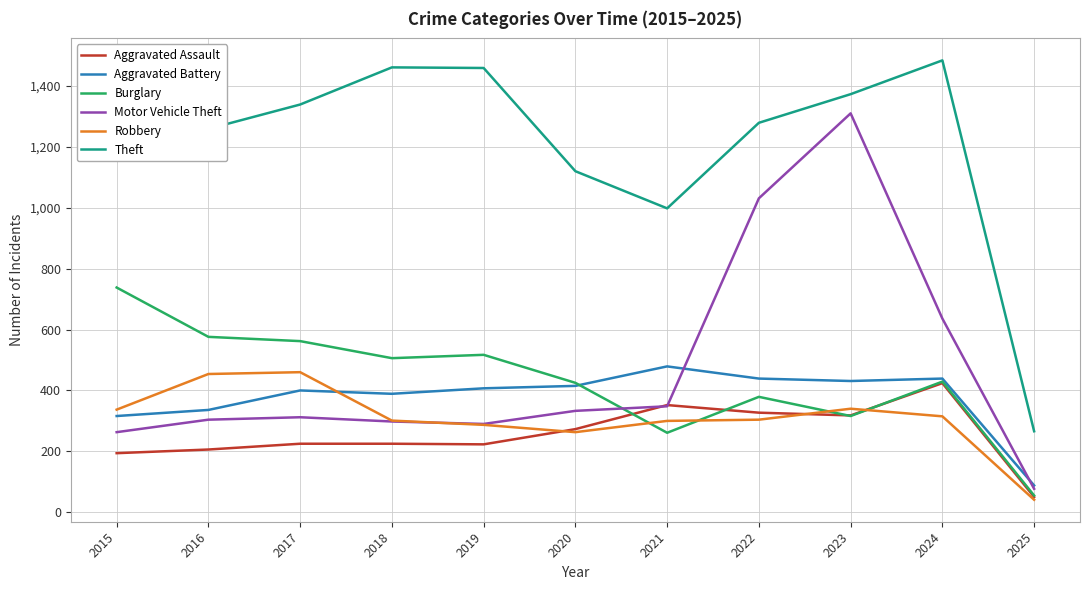

At which label is Motor Vehicle Theft closest to 693?

2024